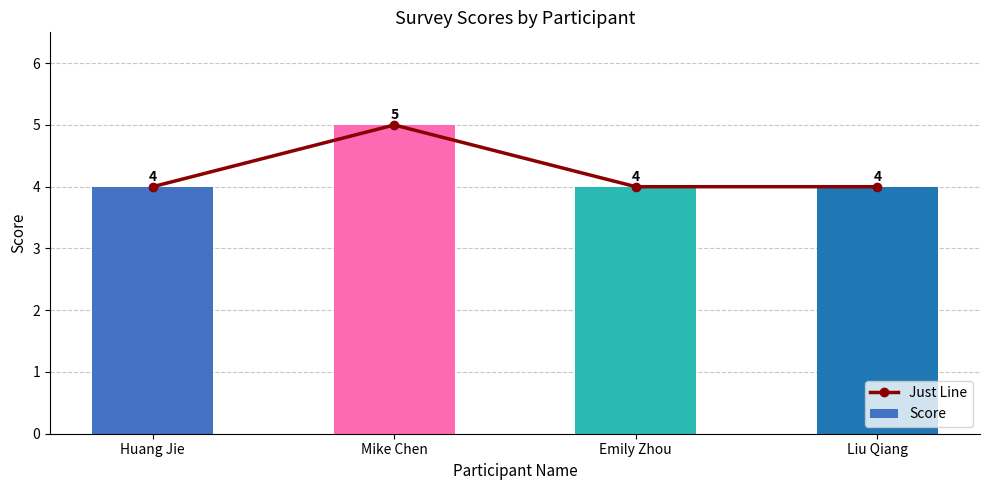

Which series changed the most between Mike Chen and Emily Zhou?

Just Line